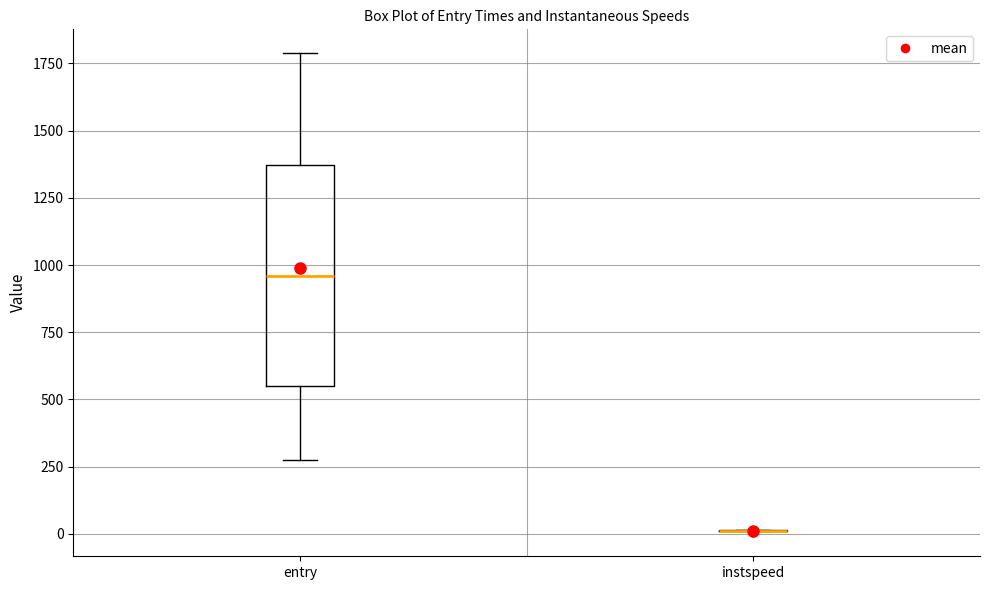

Where does the upper whisker of the box for entry end on the y-axis? The values are not printed on the chart, so give them approximately, as read against the axis.

1800